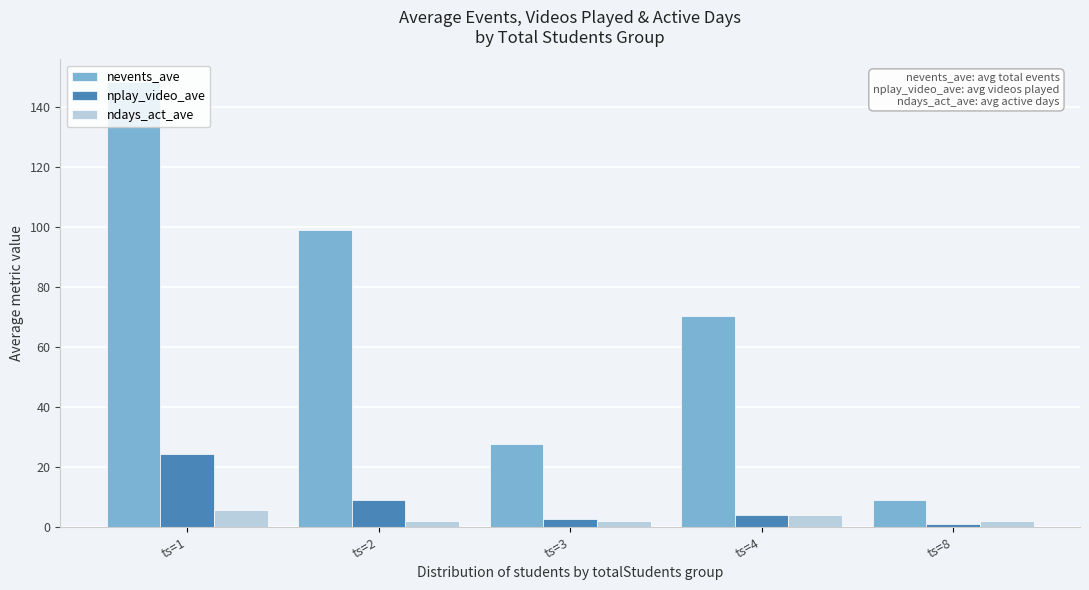

The nplay_video_ave series shows 9.0 at ts=2. True or false?

True